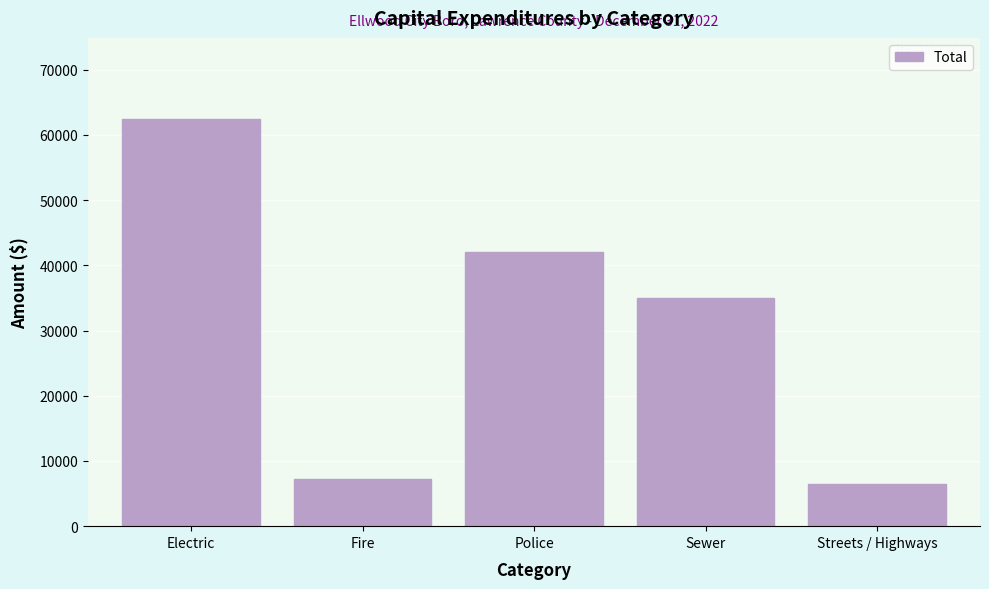

Reading left to right, extract all data points from this chart.

62389	7215	42092	34938	6471